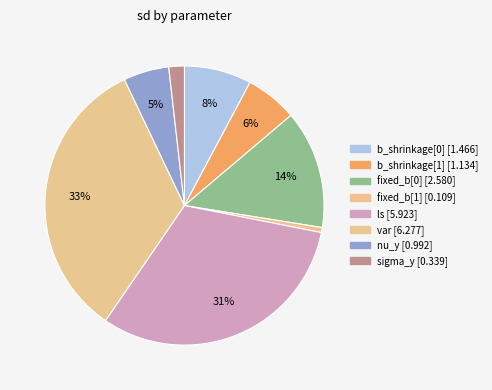

True or false: var accounts for 26% of the total.

False